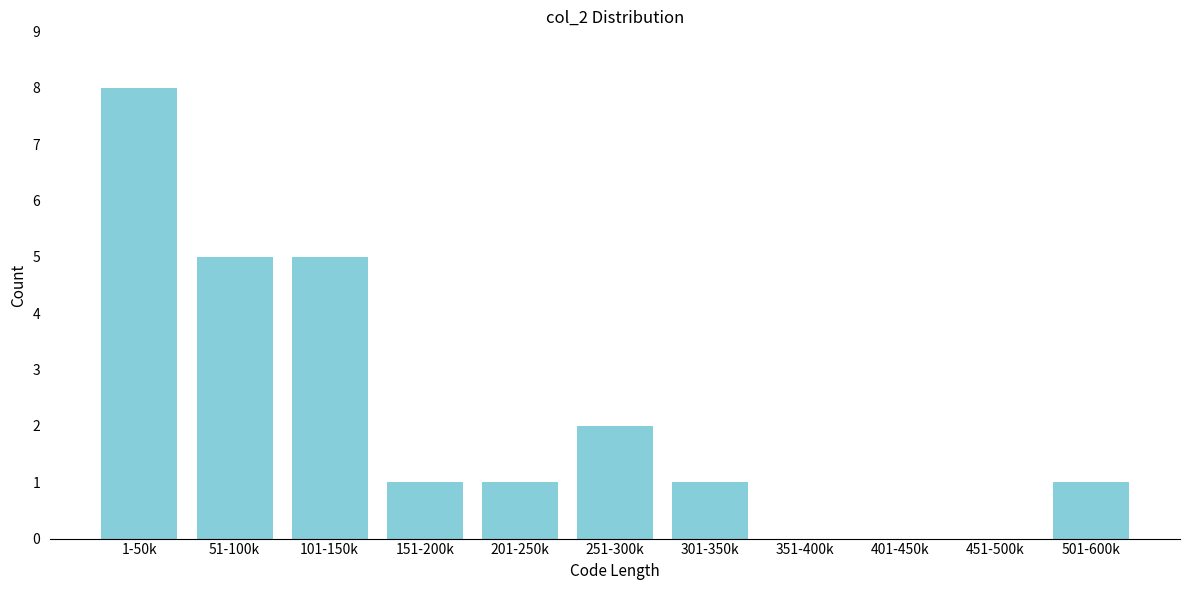

Reading right to left, list all the values displayed in this chart.

501-600k=1	451-500k=0	401-450k=0	351-400k=0	301-350k=1	251-300k=2	201-250k=1	151-200k=1	101-150k=5	51-100k=5	1-50k=8